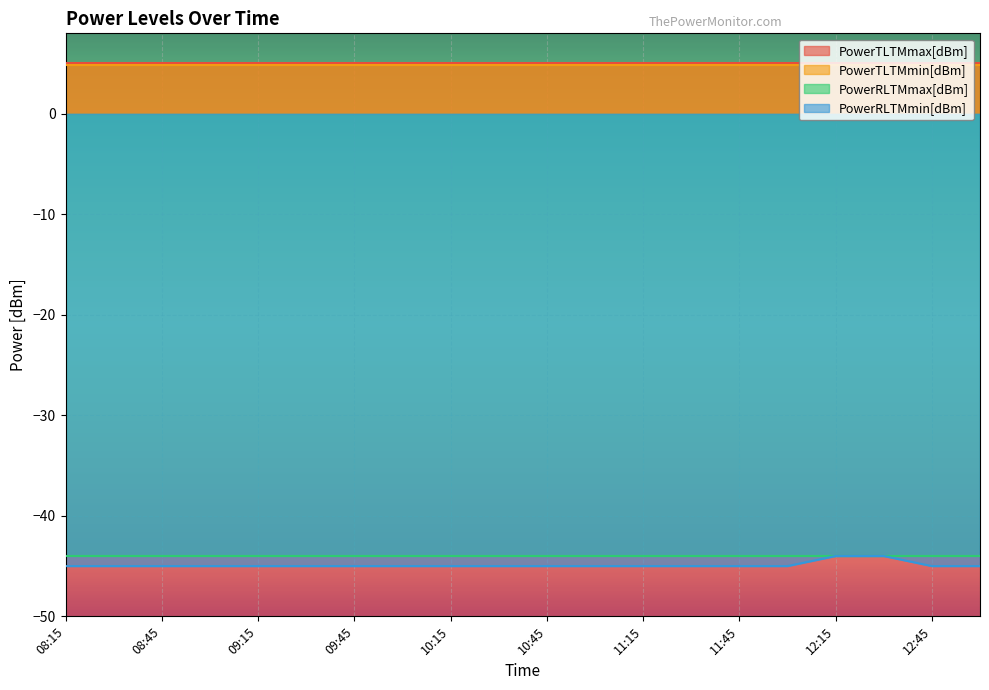

What position from the right is 09:30?

15